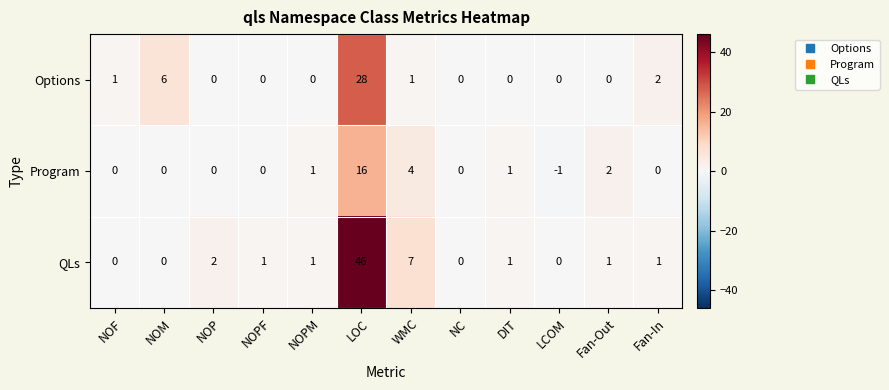

Count the number of data series in this chart.

3